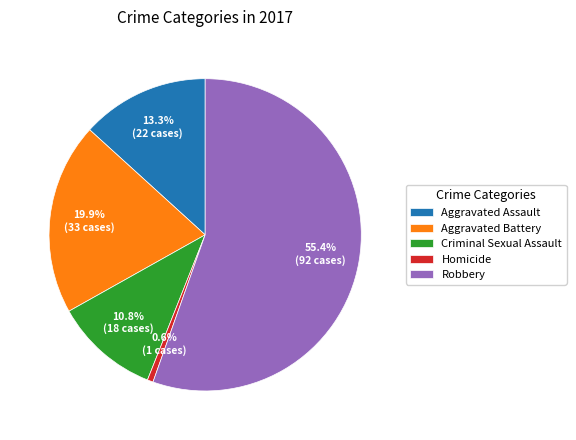

How many slices are in this pie chart?

5